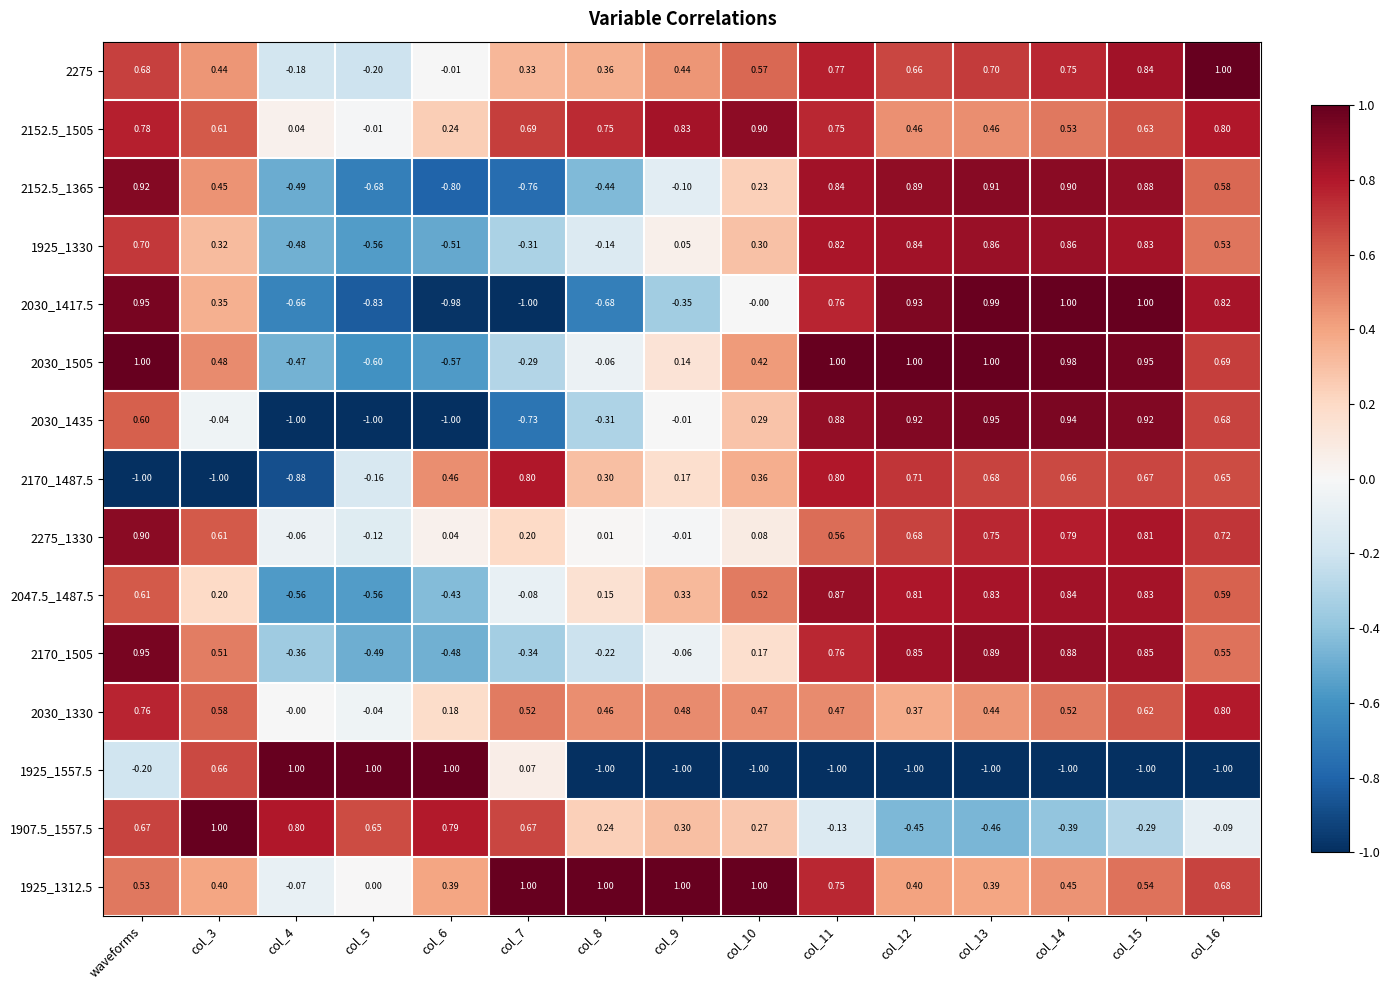

Which category has the highest value in the 2275_1330 series?

waveforms